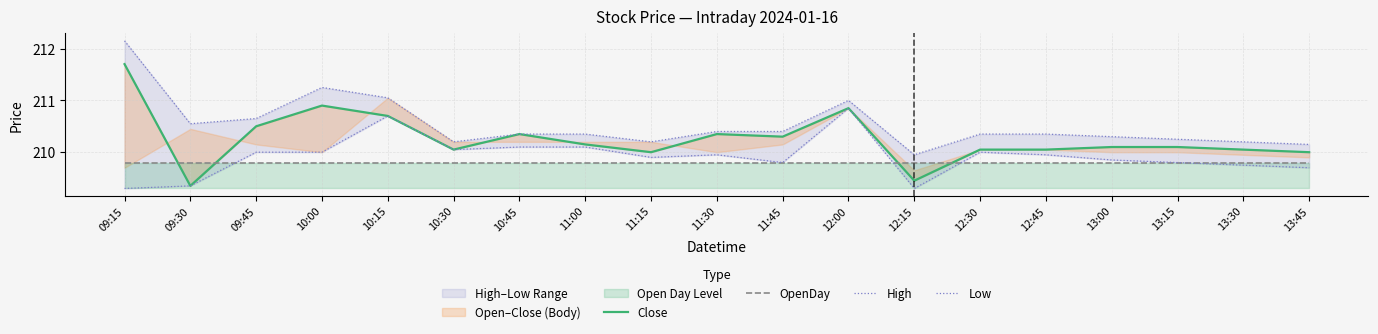

Count the number of categories in the chart.

19